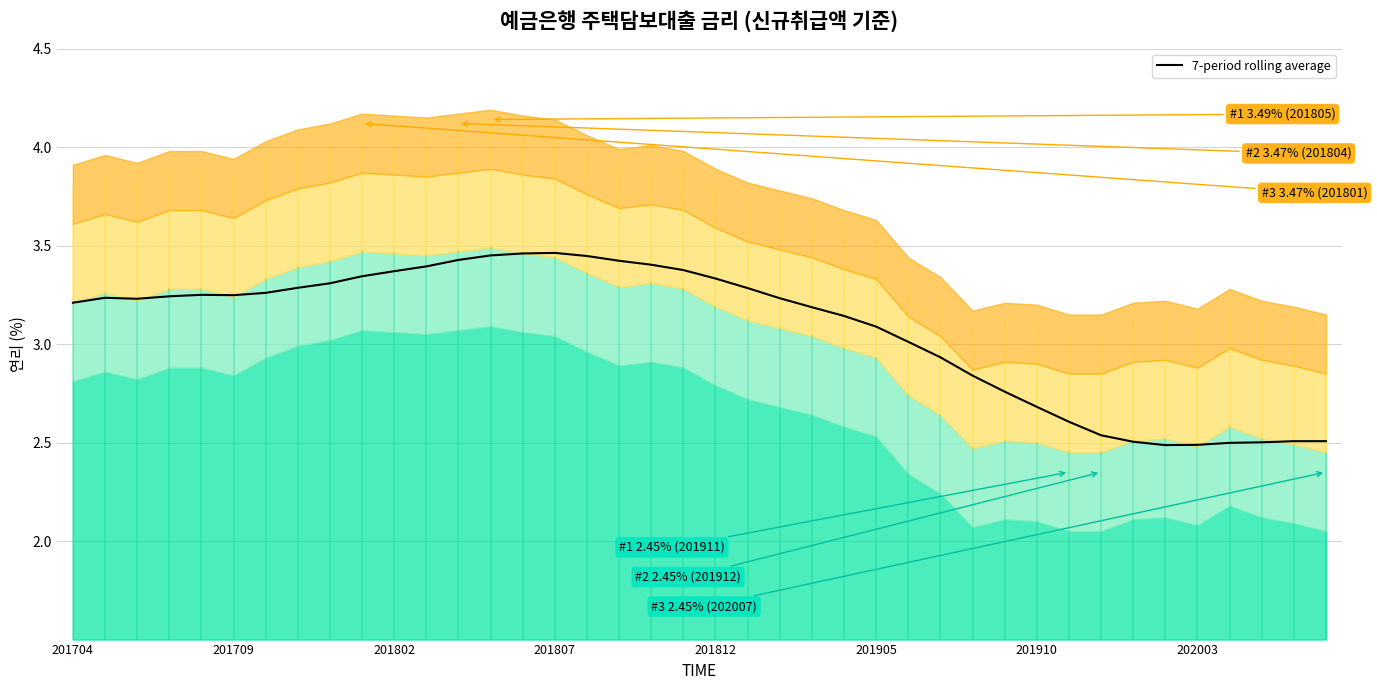

Reading left to right, what are all the values shown in this chart?

3.2	3.2	3.2	3.2	3.2	3.2	3.3	3.3	3.3	3.3	3.4	3.4	3.4	3.4	3.5	3.5	3.4	3.4	3.4	3.4	3.3	3.3	3.2	3.2	3.1	3.1	3.0	2.9	2.8	2.8	2.7	2.6	2.5	2.5	2.5	2.5	2.5	2.5	2.5	2.5